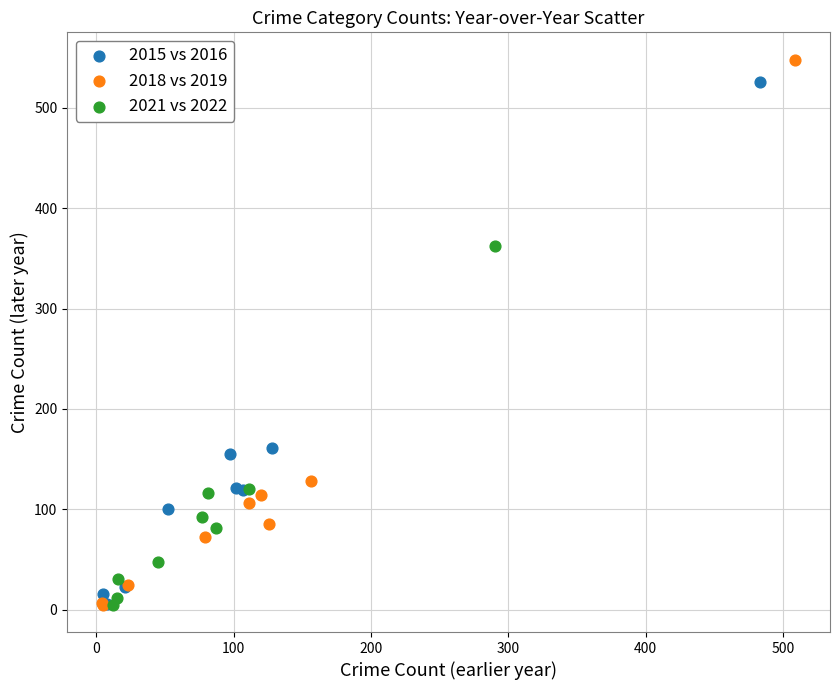

Which series reaches the maximum Y coordinate?

2018 vs 2019